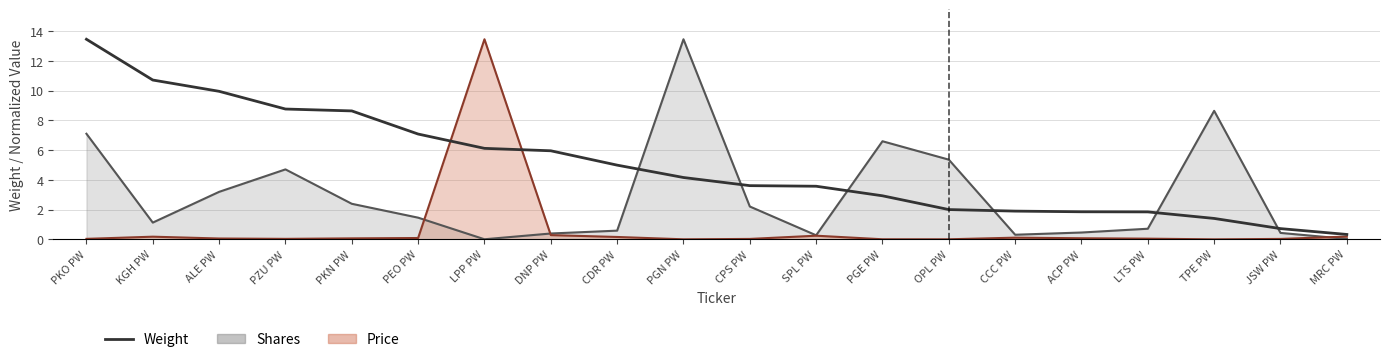

Reading left to right, what are all the values shown in this chart?

13.4	10.7	10.0	8.8	8.6	7.1	6.1	6.0	5.0	4.2	3.6	3.6	2.9	2.0	1.9	1.9	1.8	1.4	0.7	0.3